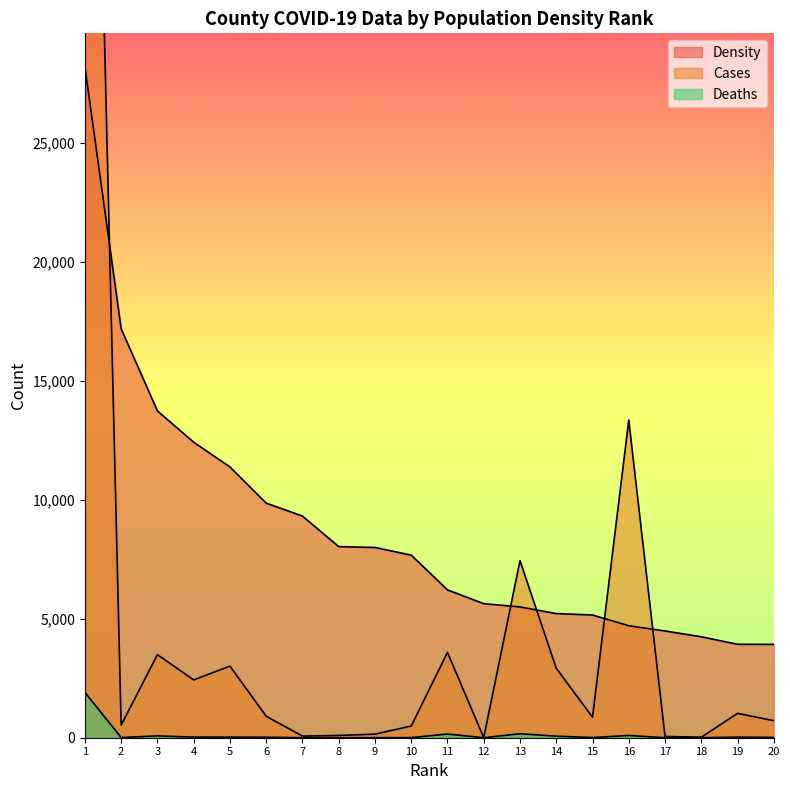

At which category does Cases reach its first local valley?

2